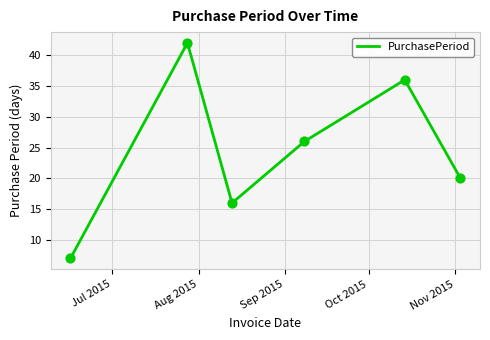

What is the minimum value shown in the chart?

7